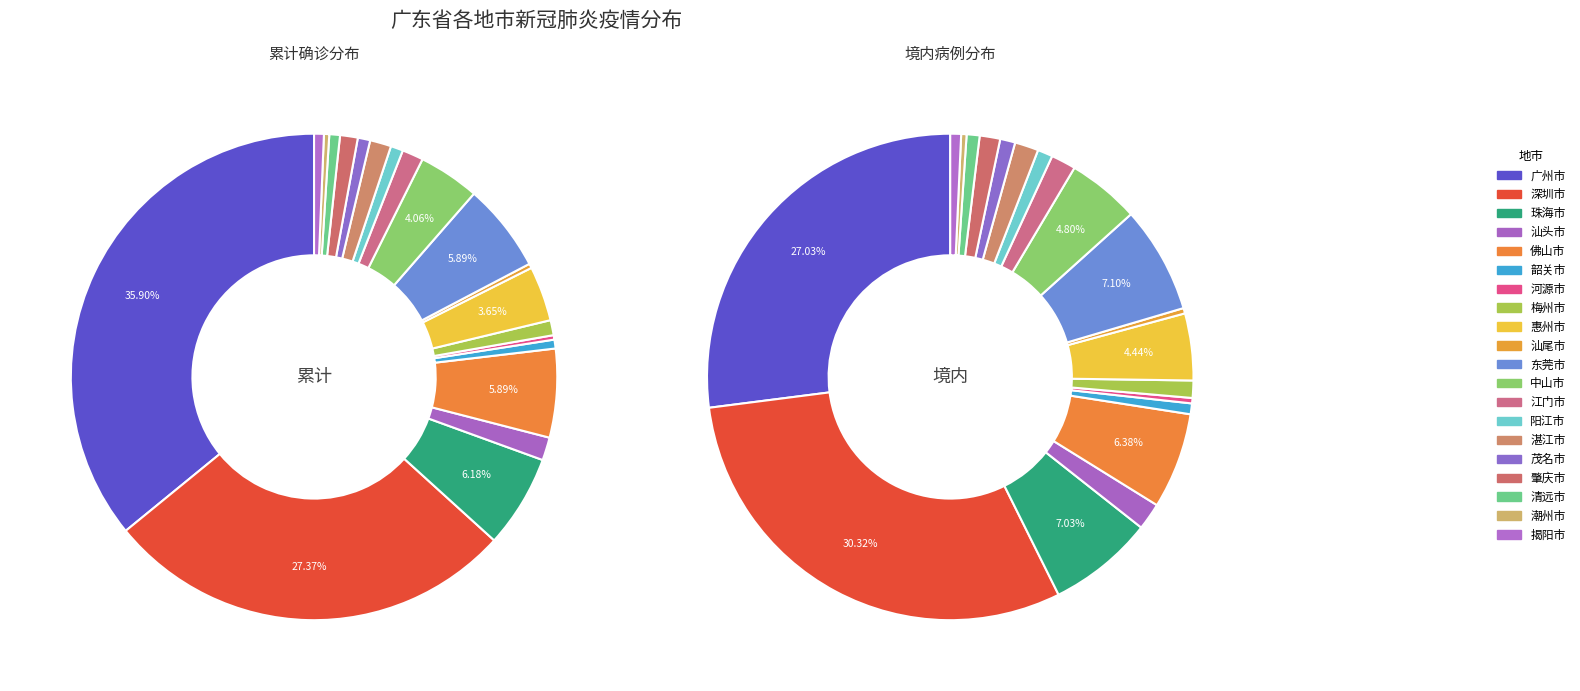

The 清远市 slice represents 14% of the pie. True or false?

False